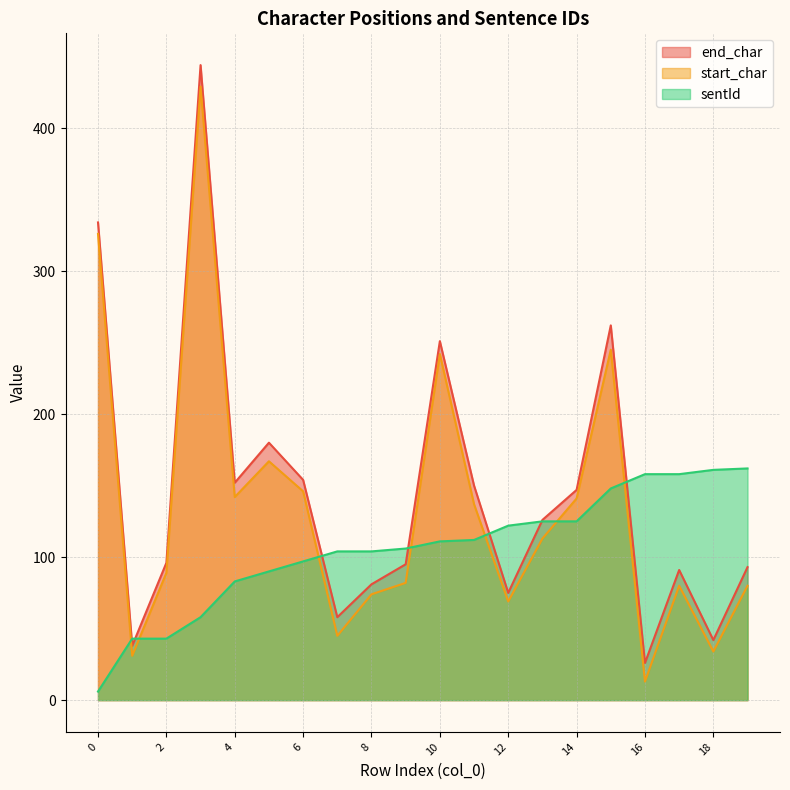

True or false: start_char has more than 0 interior local peaks.

True